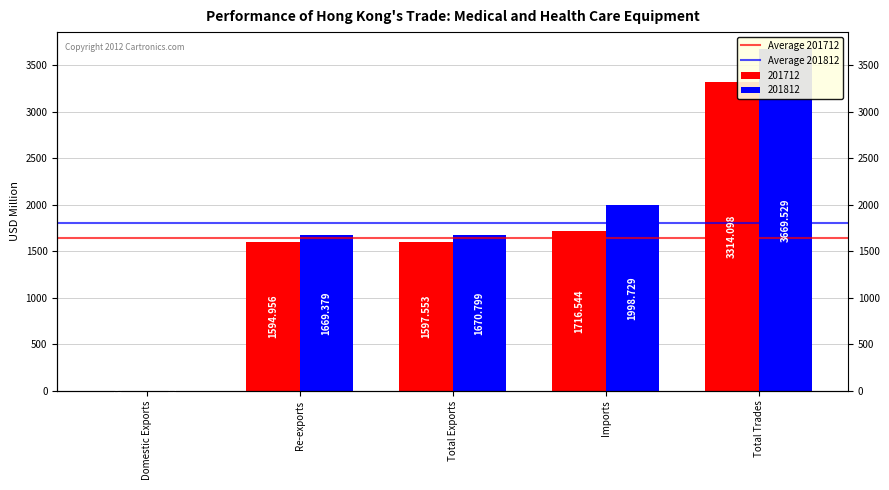

True or false: Average 201712 has a value of 2370.9 at Re-exports.

False